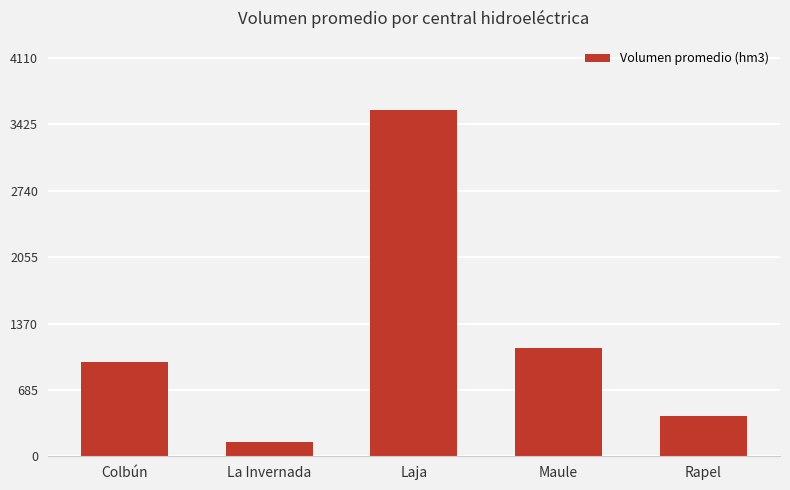

What is the average value?

1246.4